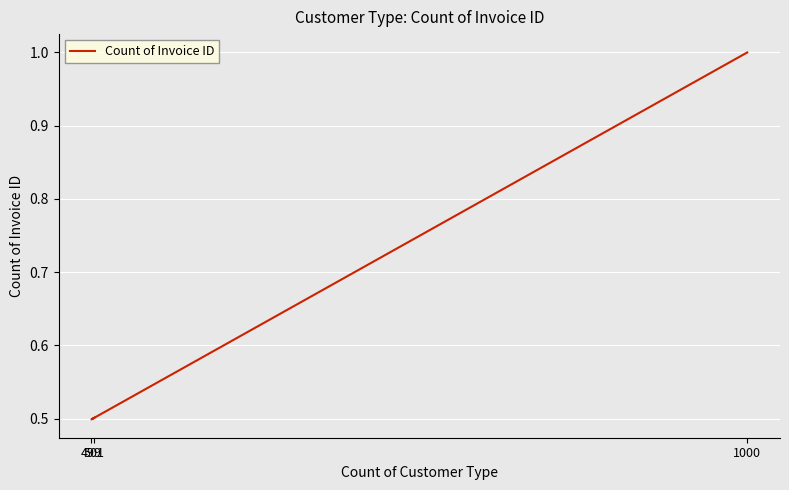

What is the maximum value shown in the chart?

1.0